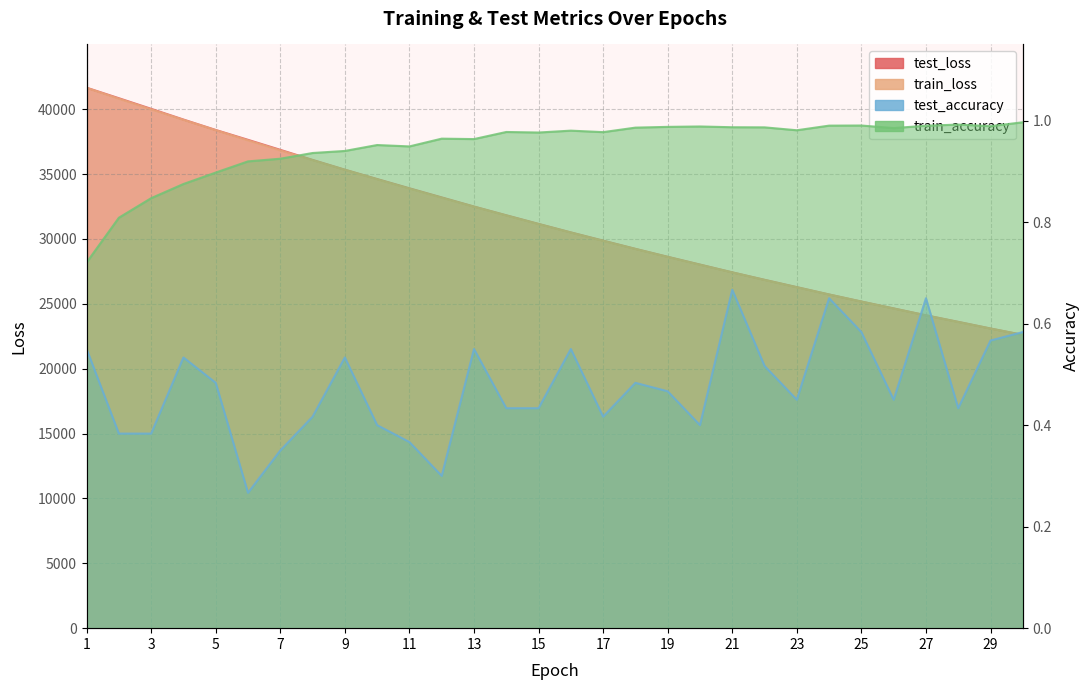

True or false: train_loss has more than 1 interior local peaks.

False